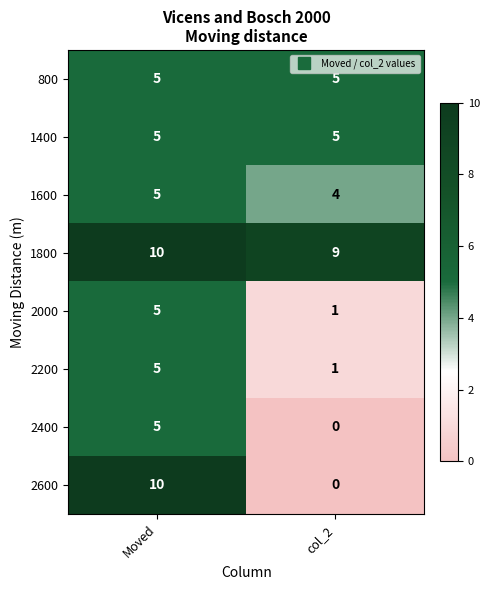

What is the sum of all 2000 values?

6